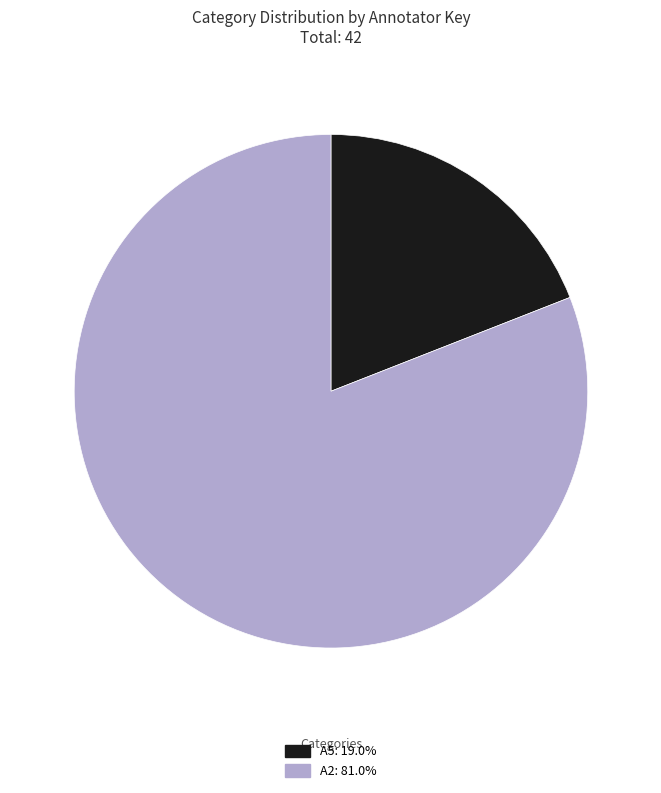

Rank the categories by value from lowest to highest.

A5, A2